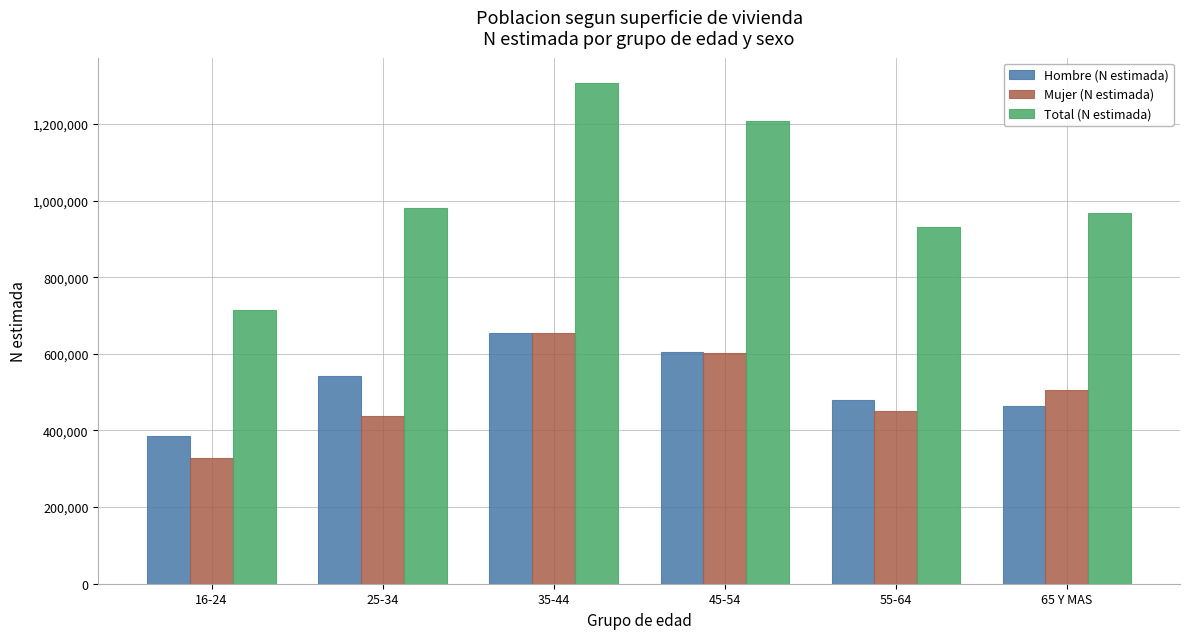

How many categories are shown in the chart?

6